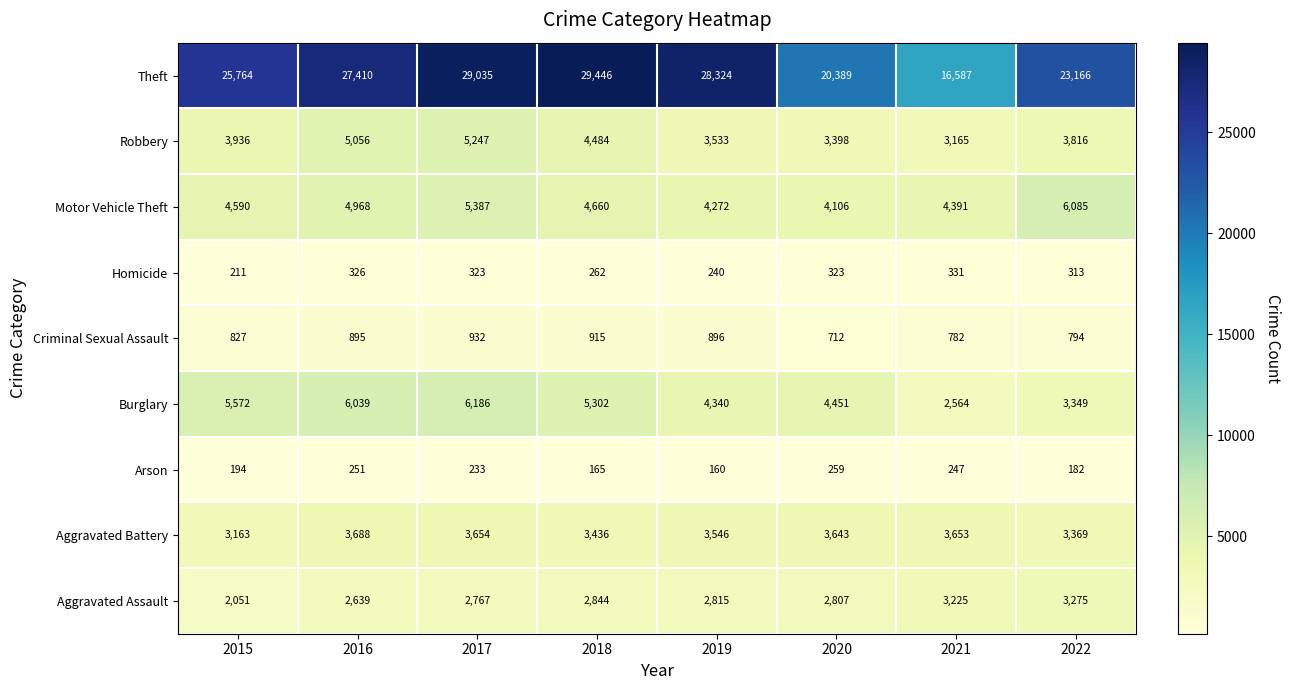

Which series has the largest range (max minus min)?

Theft